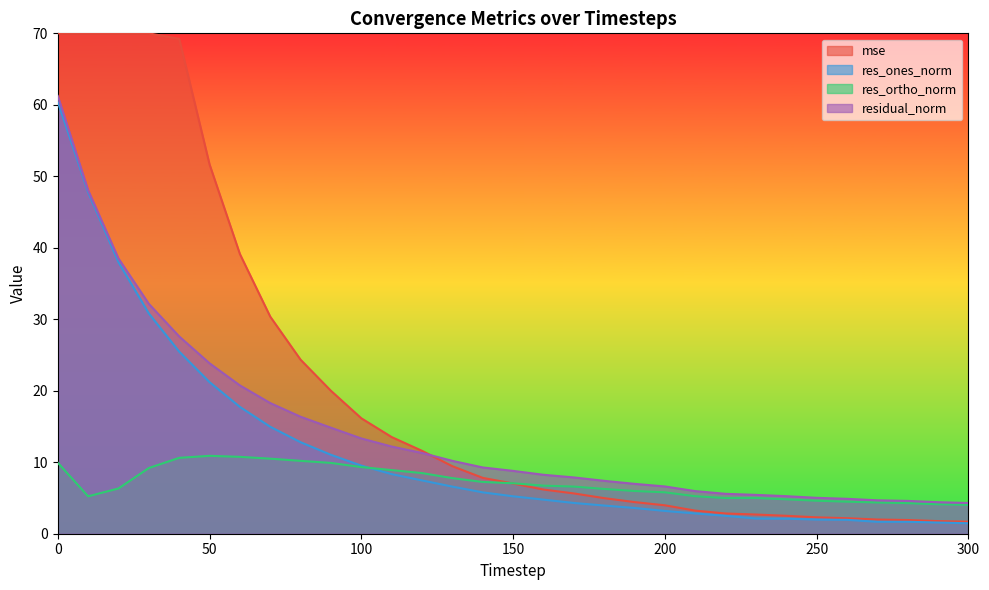

At which category does res_ortho_norm reach its first local peak?

50